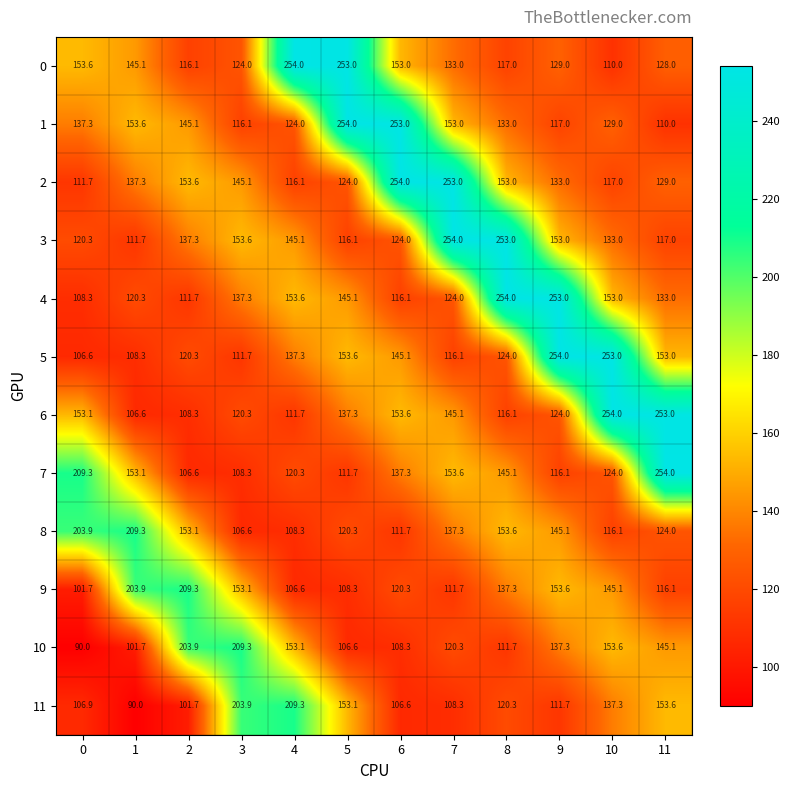

What is the difference between the highest and lowest values at 7?

145.7